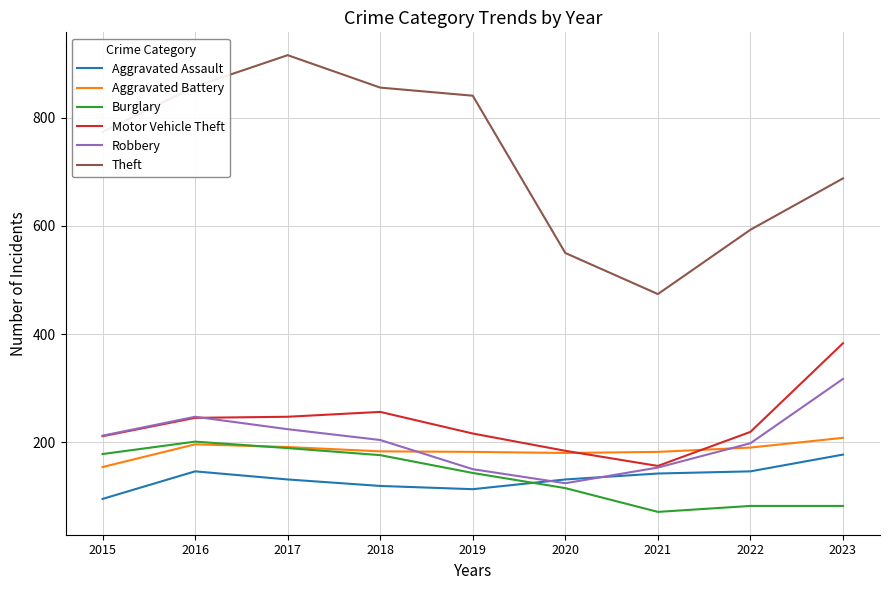

What is the greatest value displayed?

916